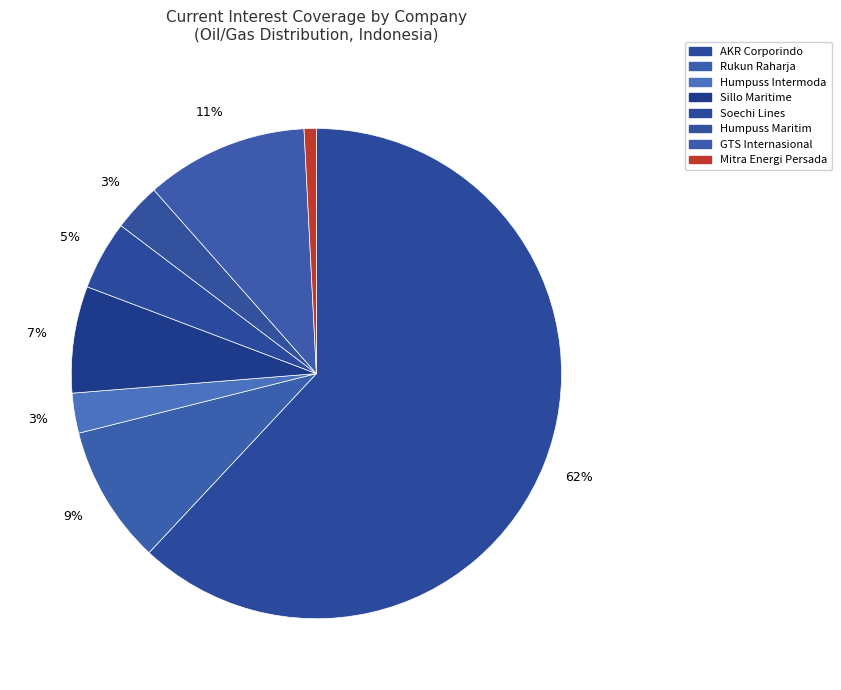

How many segments does this pie chart have?

8